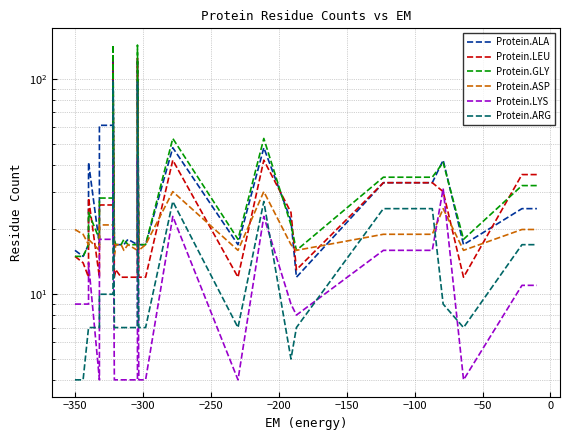

True or false: Protein.GLY has a value of 17 at 15.

False